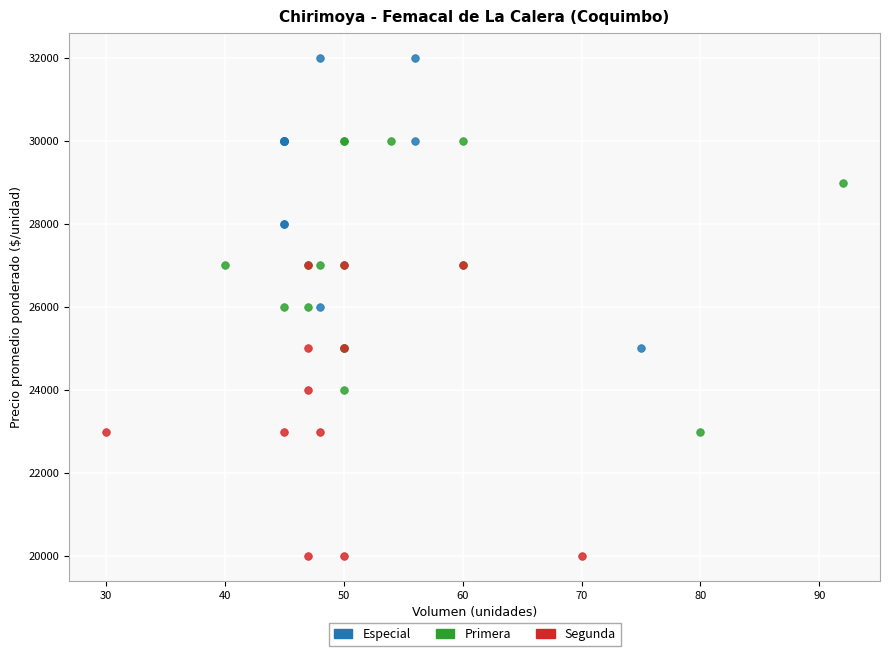

Which series reaches the maximum Y coordinate?

Especial